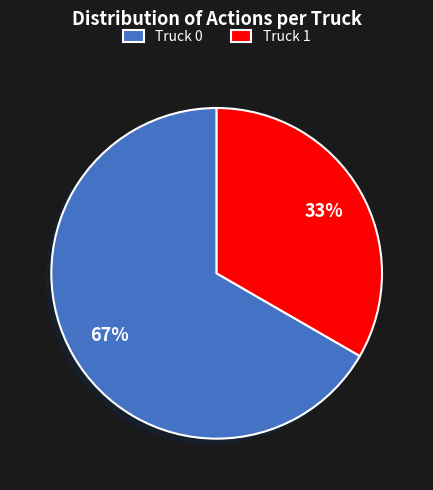

What percentage is the Truck 0 slice, to the nearest percent?

67%